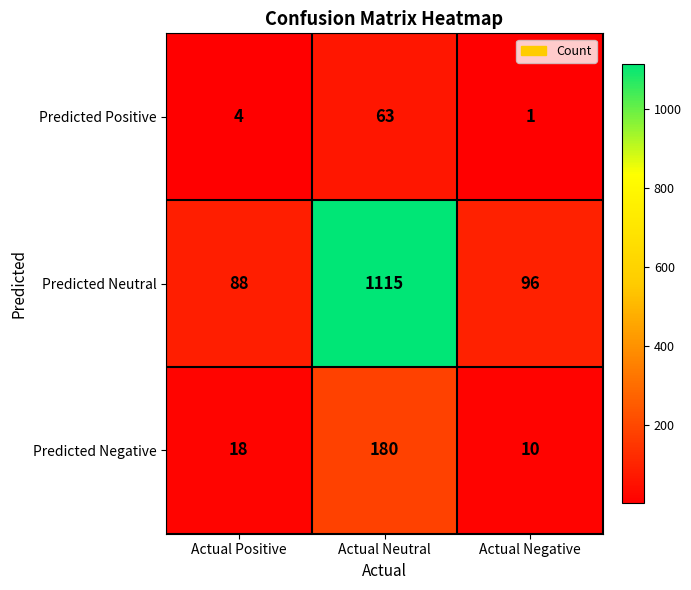

At which label does Predicted Neutral first exceed 96?

Actual Neutral